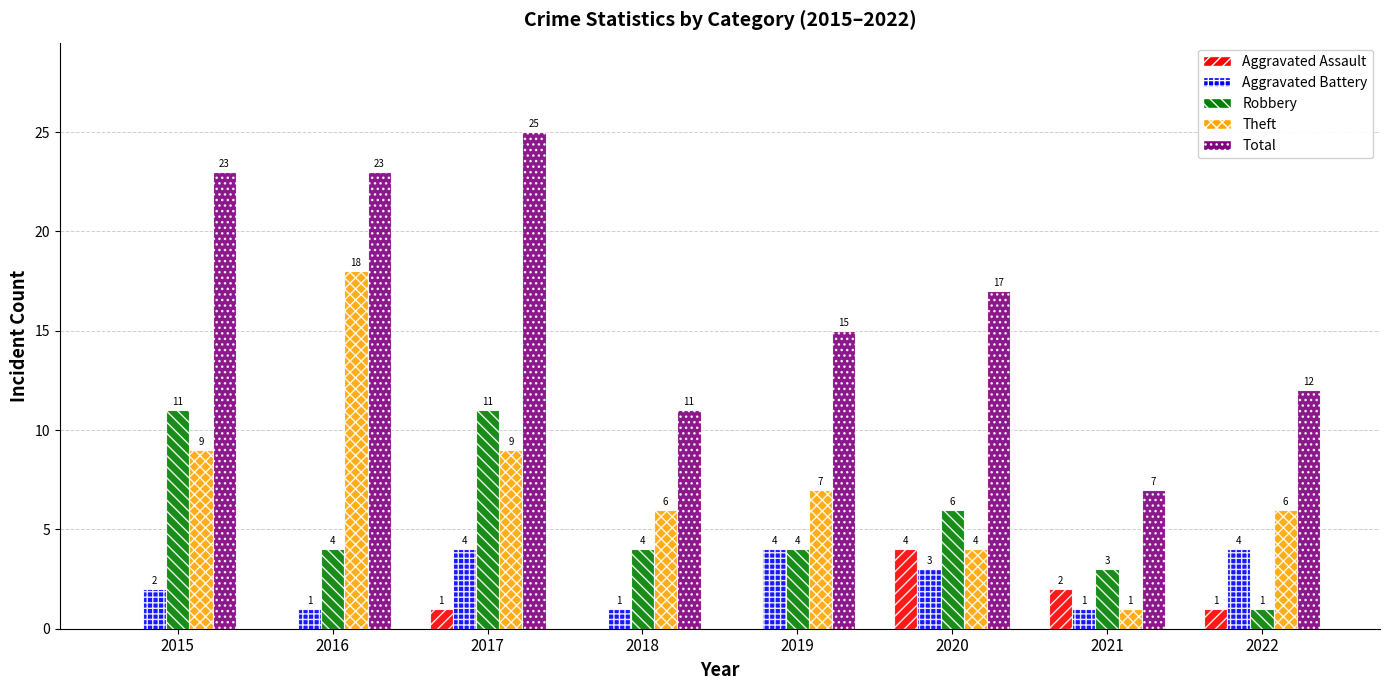

Which series has the largest total across all categories?

Total